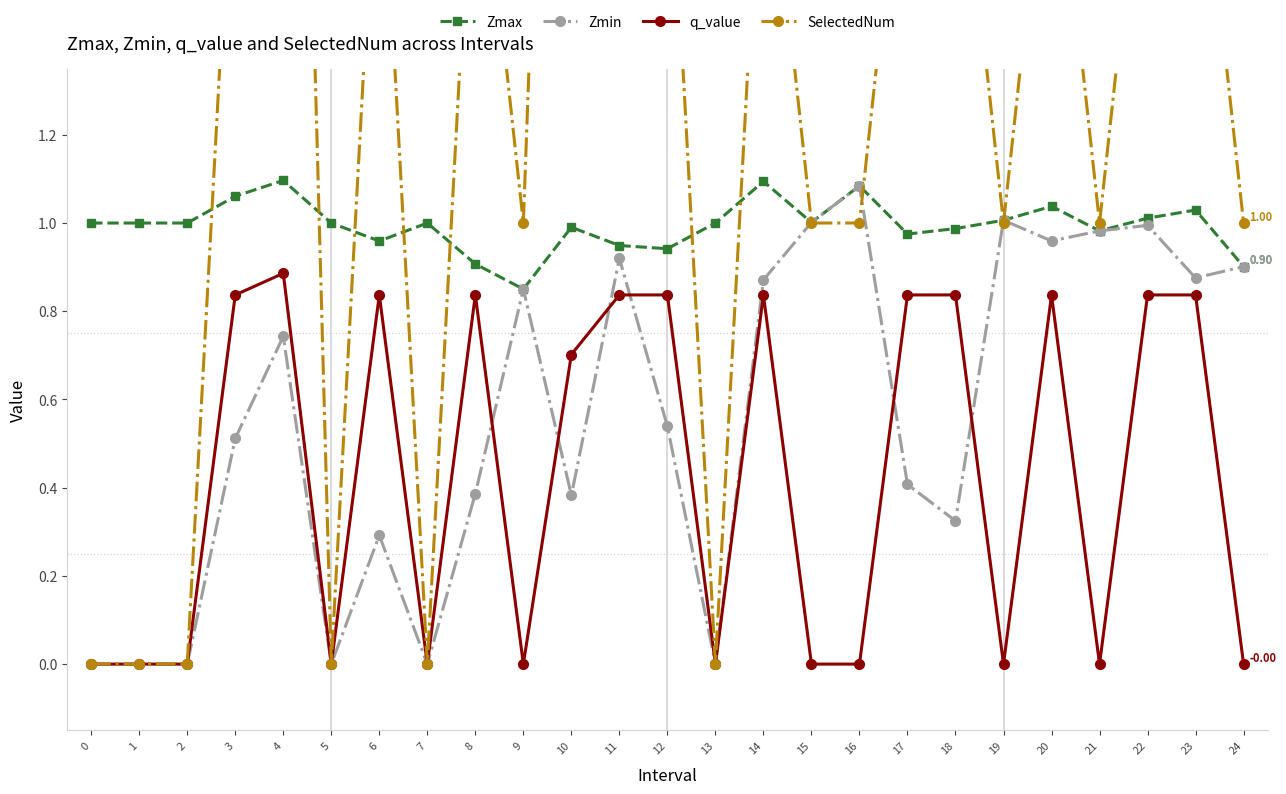

Rank the series at 14 from lowest to highest value.

q_value, Zmin, Zmax, SelectedNum